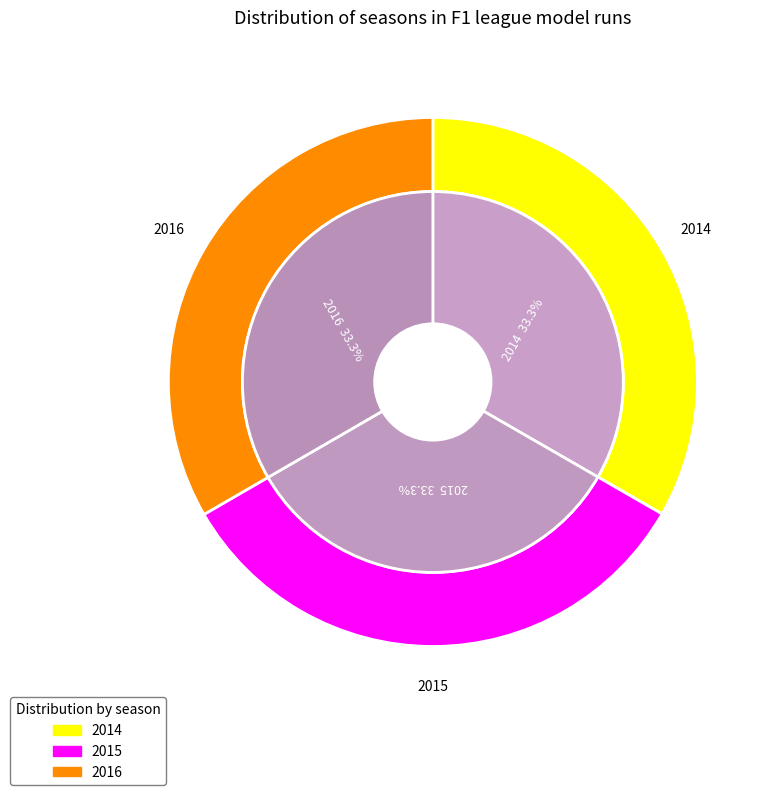

To the nearest percent, what percentage of the pie is 2016?

33%